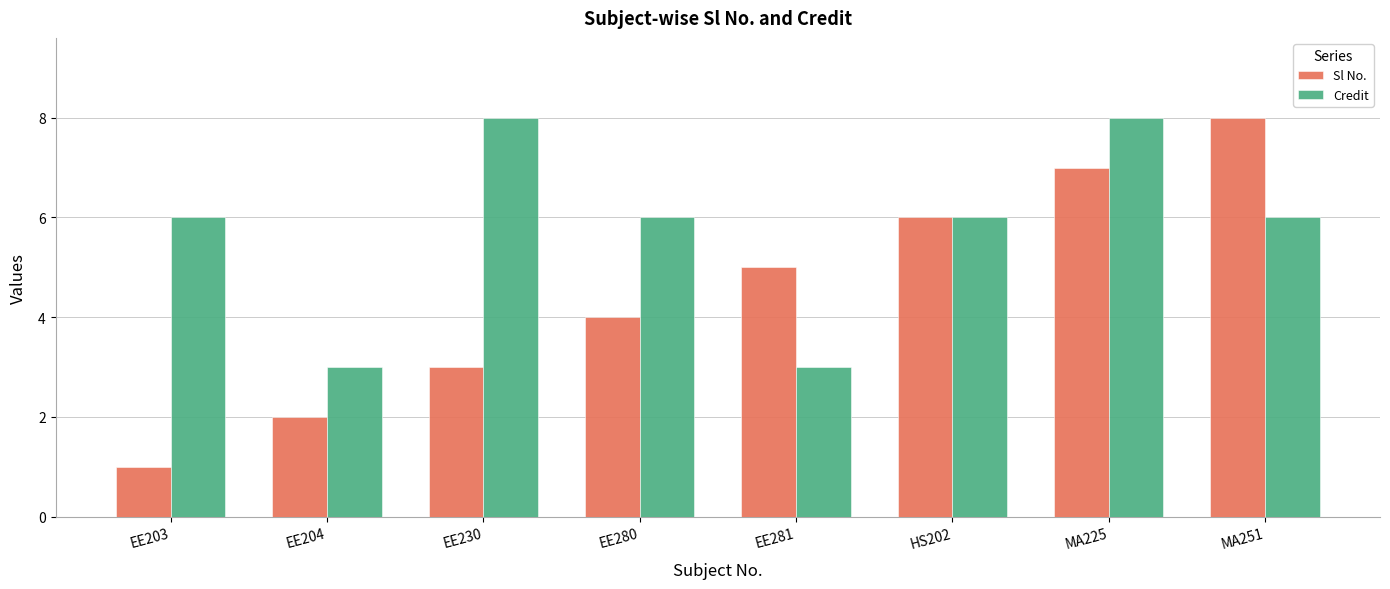

Which series has the largest total across all categories?

Credit